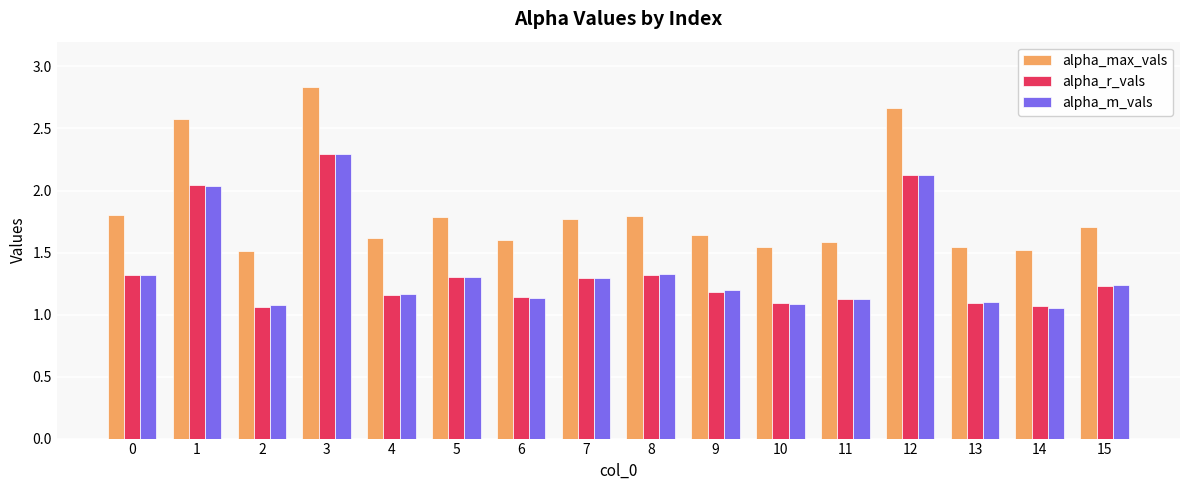

The alpha_m_vals series shows 1.3 at 5. True or false?

True